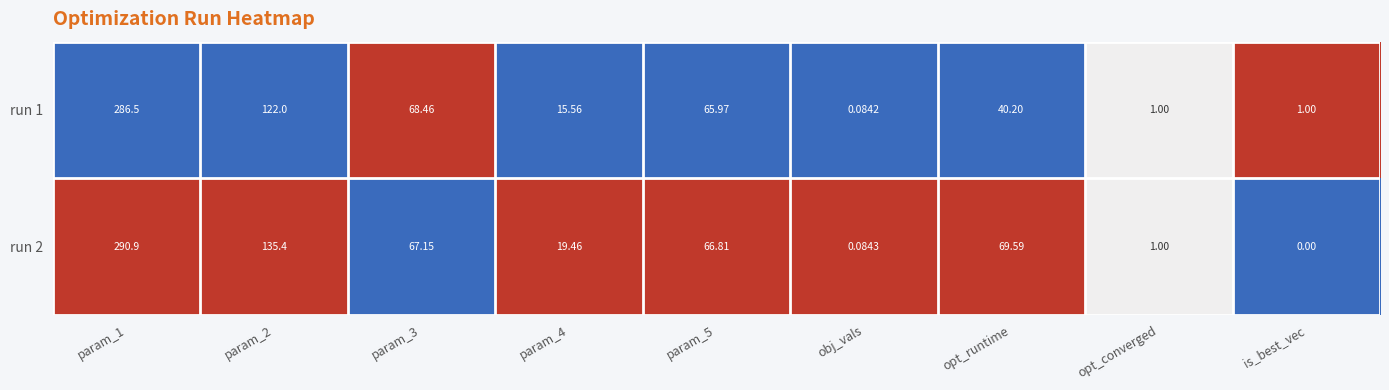

Reading right to left, extract all data points from this chart.

run 1: is_best_vec=1.0	opt_converged=1.0	opt_runtime=40.2	obj_vals=0.1	param_5=66.0	param_4=15.6	param_3=68.5	param_2=122.0	param_1=286.5
run 2: is_best_vec=0.0	opt_converged=1.0	opt_runtime=69.6	obj_vals=0.1	param_5=66.8	param_4=19.5	param_3=67.2	param_2=135.4	param_1=290.9